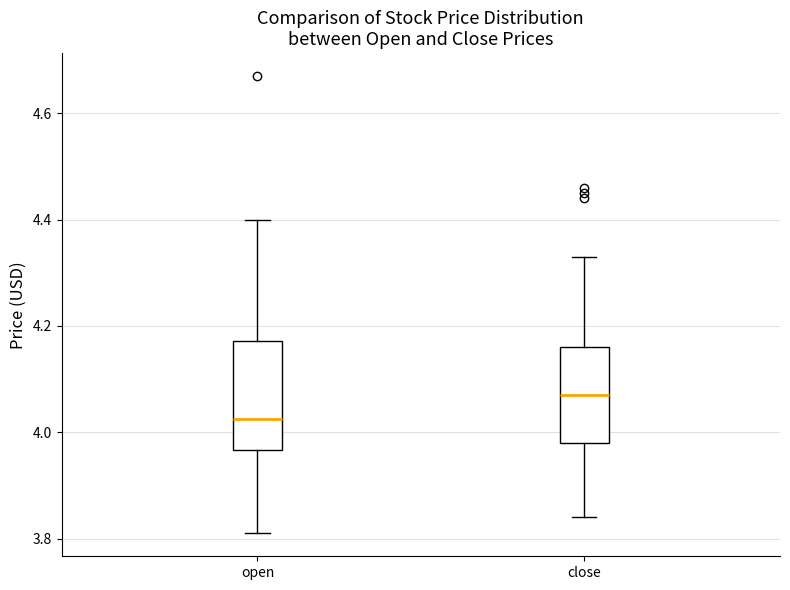

Reading left to right, read every box against the y-axis: the position of its median line, the range the box covers, and the ends of its whiskers. The values are not printed on the chart, so give them approximately, as read against the axis.

open: median 4.02, box 3.96 to 4.18, whiskers 3.82 to 4.40
close: median 4.08, box 3.98 to 4.16, whiskers 3.84 to 4.34